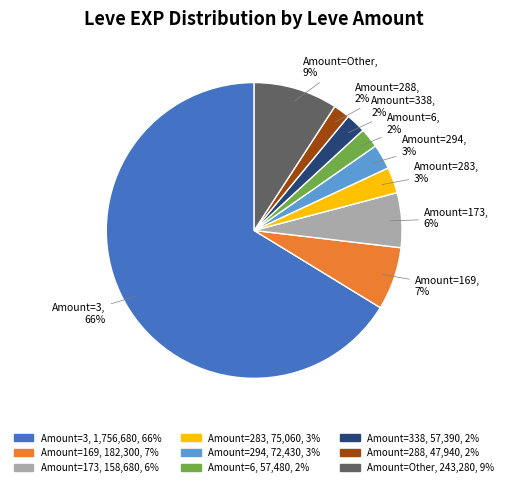

Count the number of slices in the pie.

9